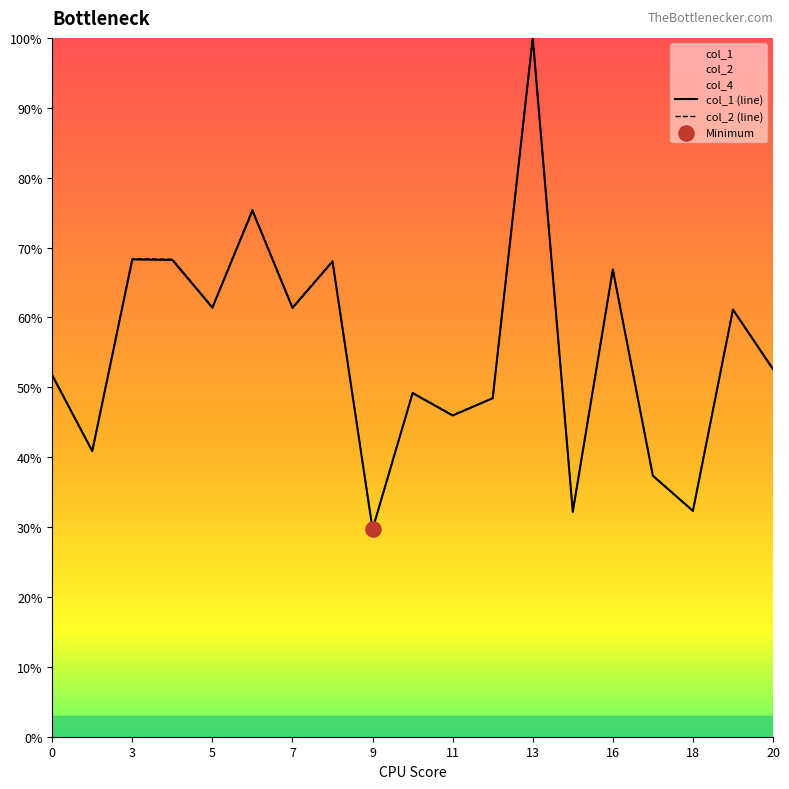

Which series reaches the maximum Y coordinate?

col_1 (line)